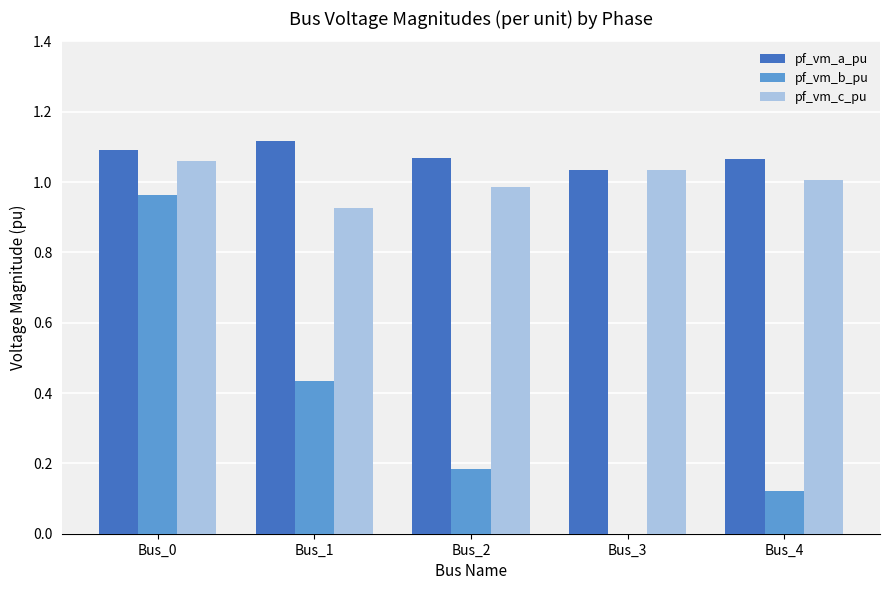

At which category is the sum across all series the highest?

Bus_0